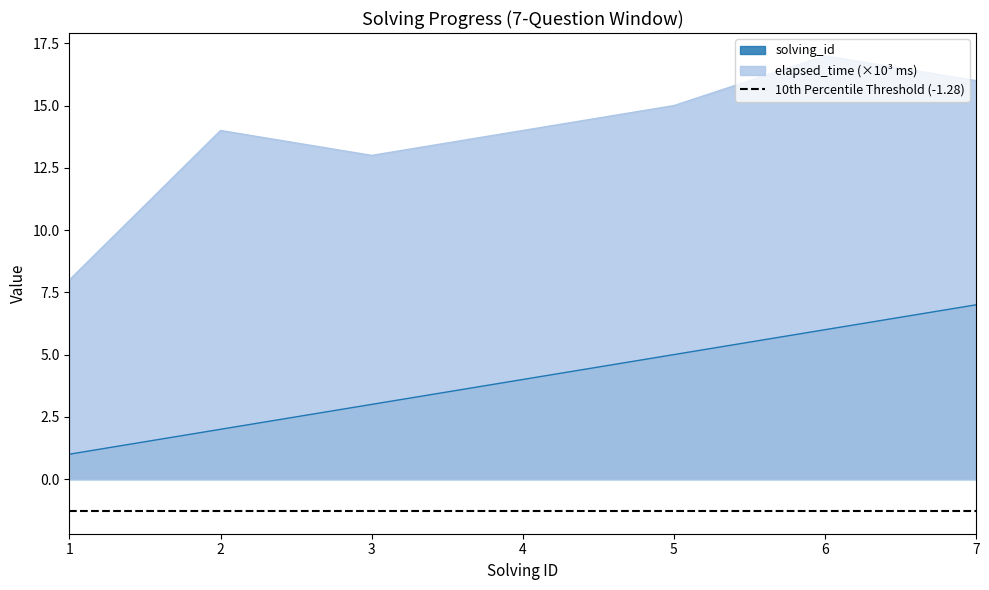

Which series has the largest total across all categories?

elapsed_time